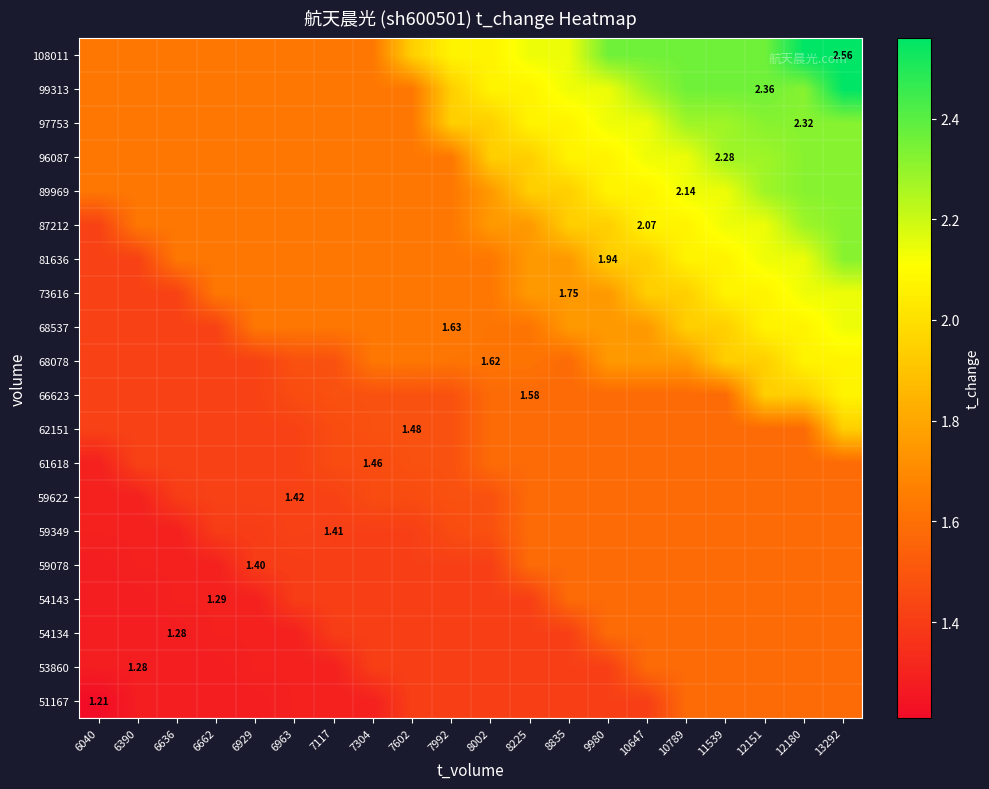

What is the smallest value displayed?

1.2